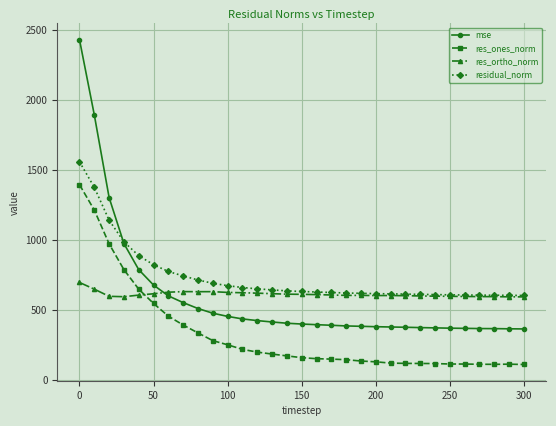

True or false: residual_norm and res_ones_norm intersect in this chart.

False